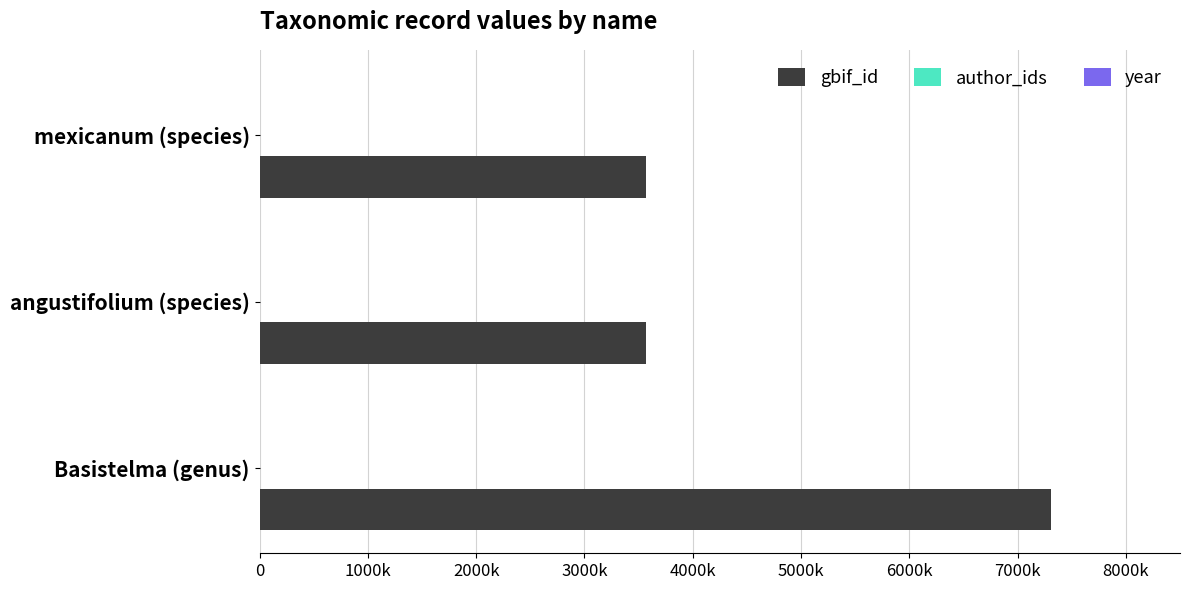

What are all the series names shown in the legend?

gbif_id, author_ids, year